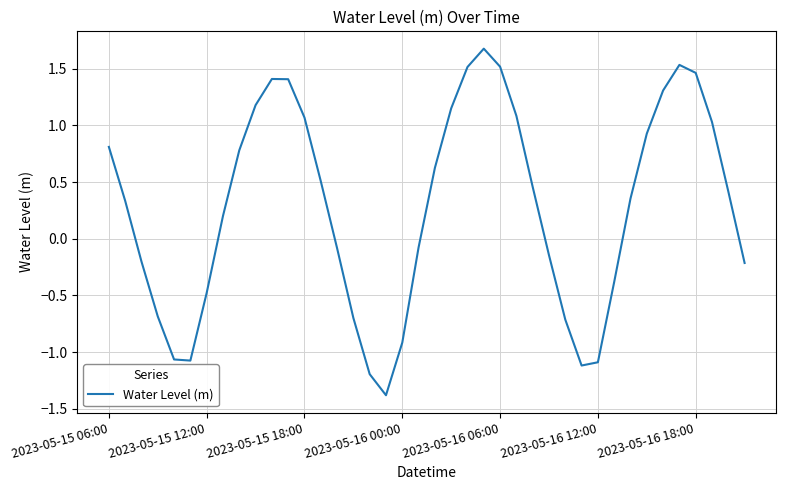

What is the difference between the maximum and minimum values?

3.1